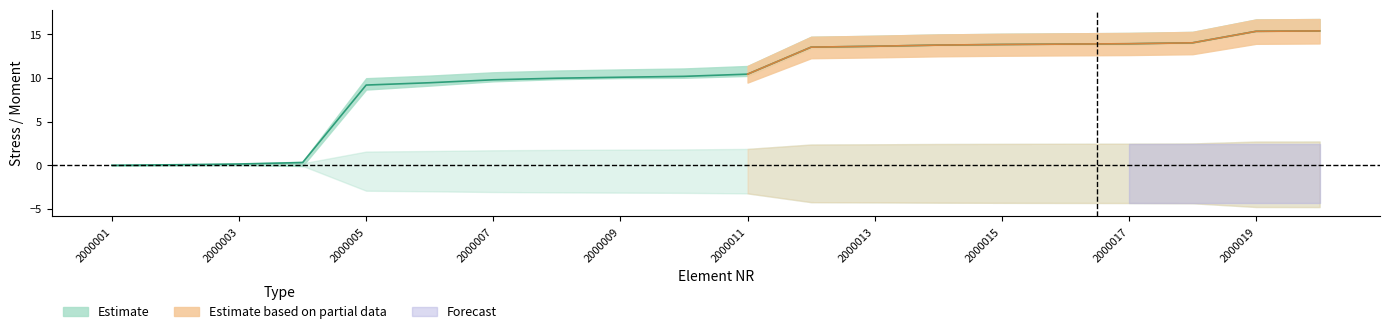

Does the chart display data point markers on the line(s)?

No